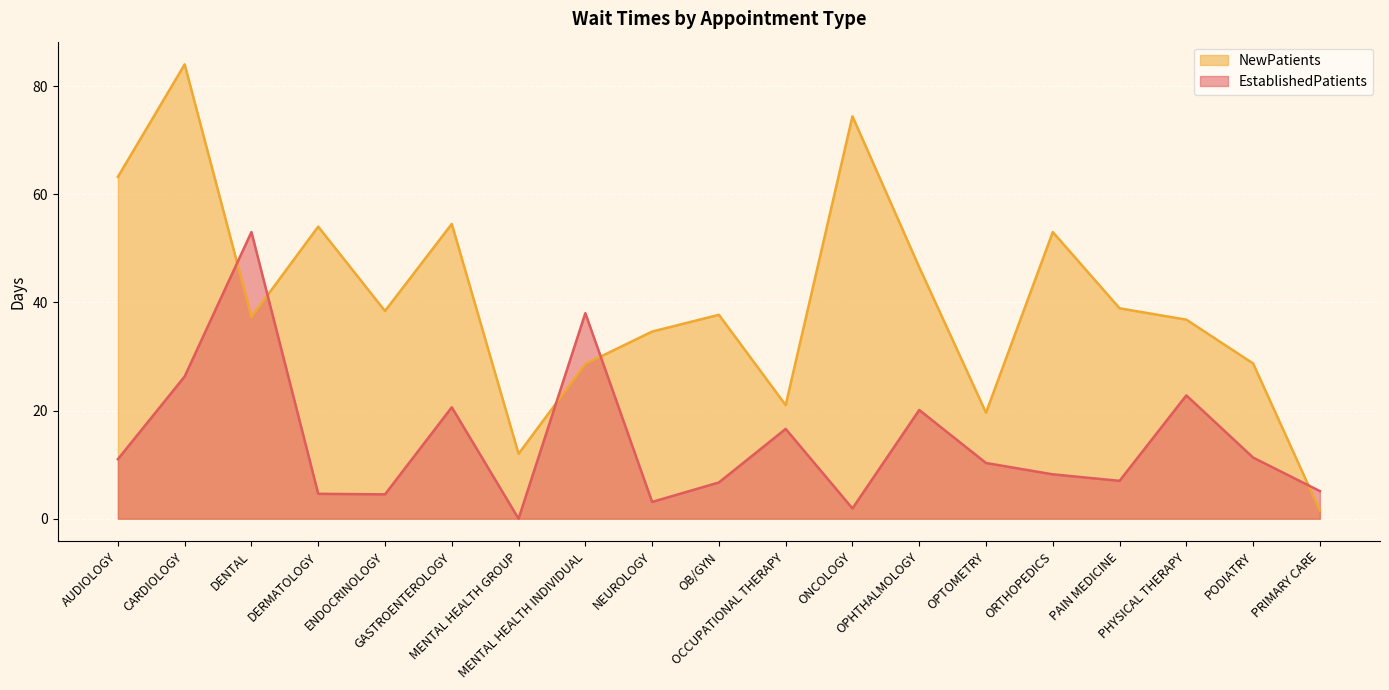

At which category does the chart reach its peak across all series?

CARDIOLOGY